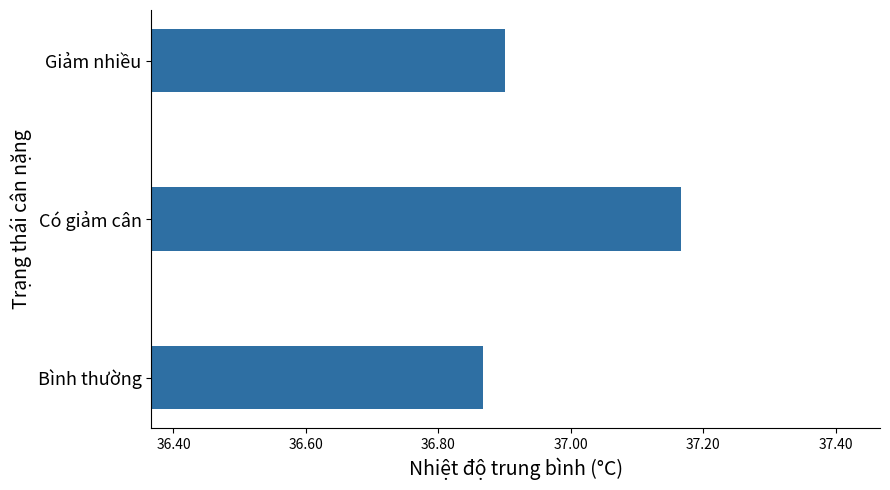

Are the bars grouped side by side (vs. stacked)?

No